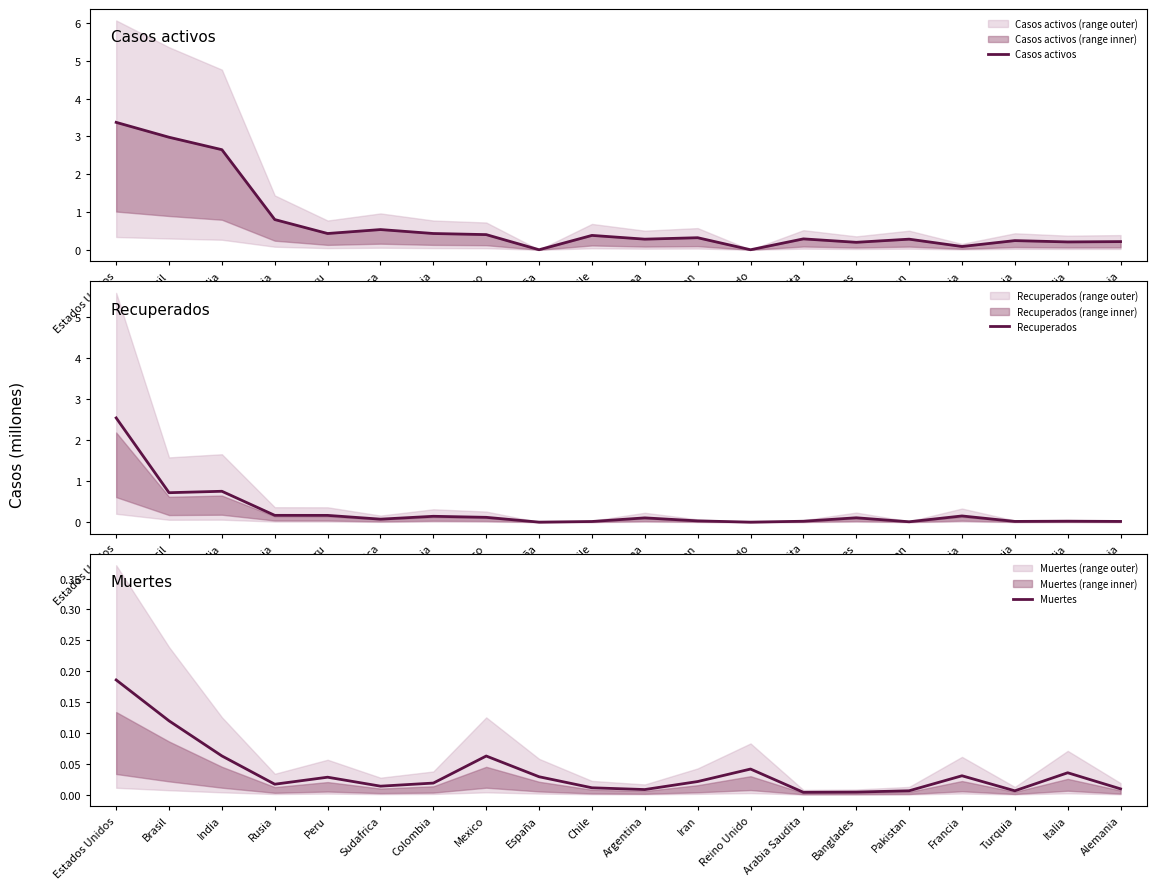

True or false: Muertes has a value of 0.0 at Reino Unido.

False